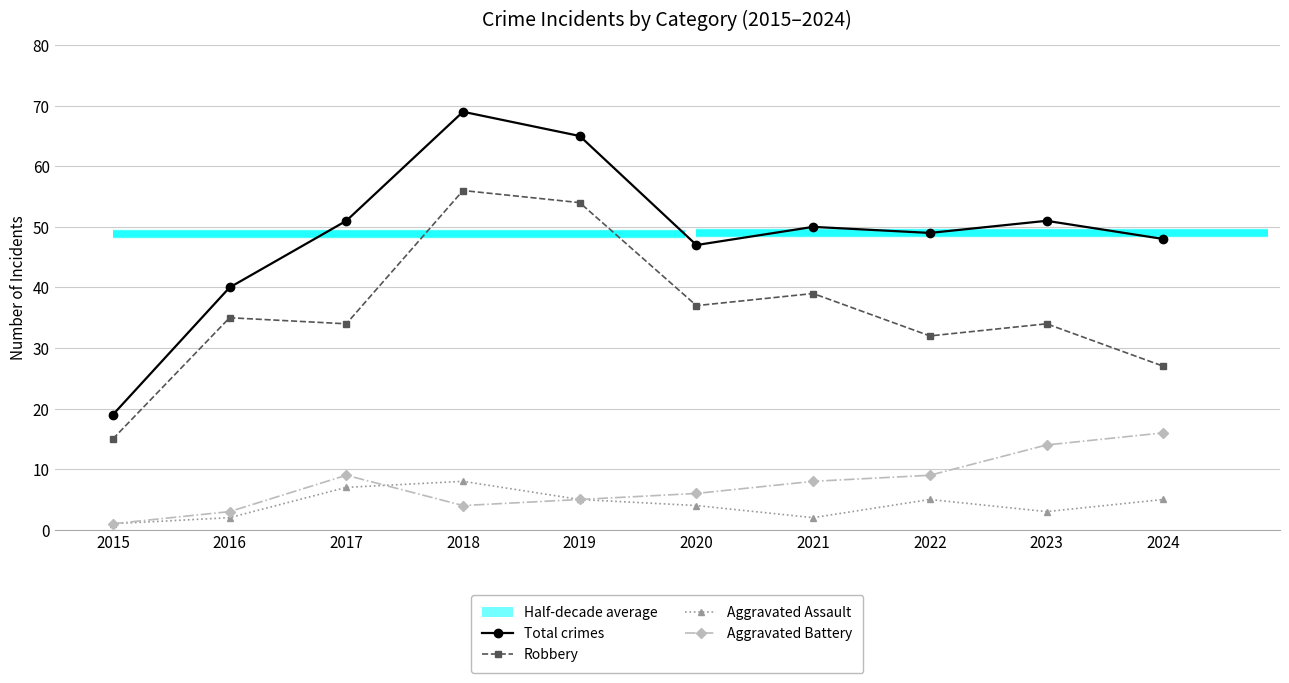

At 2022, list the series in order from largest to smallest.

Total crimes, Robbery, Aggravated Battery, Aggravated Assault